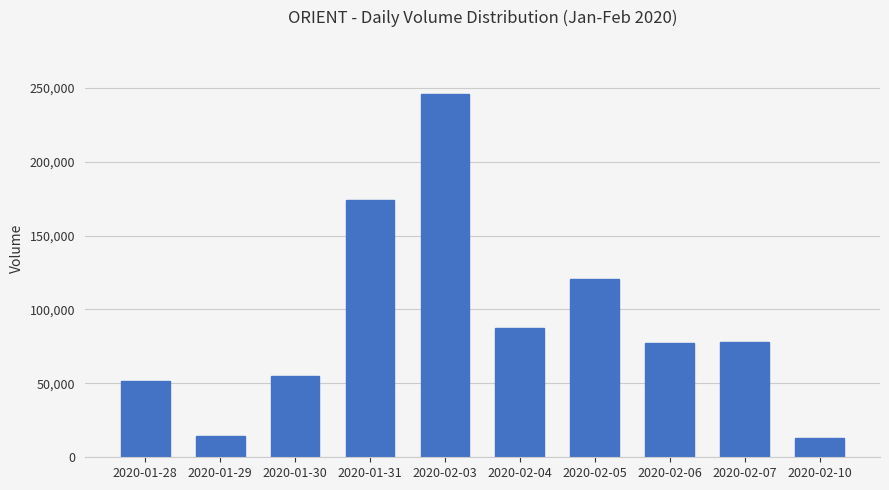

At which category does the chart reach its peak across all series?

2020-02-03